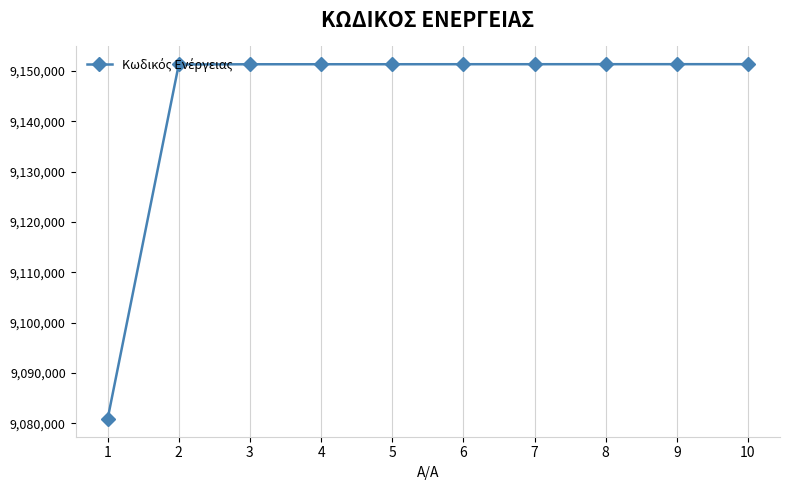

The value at 3 is 9151332. True or false?

True